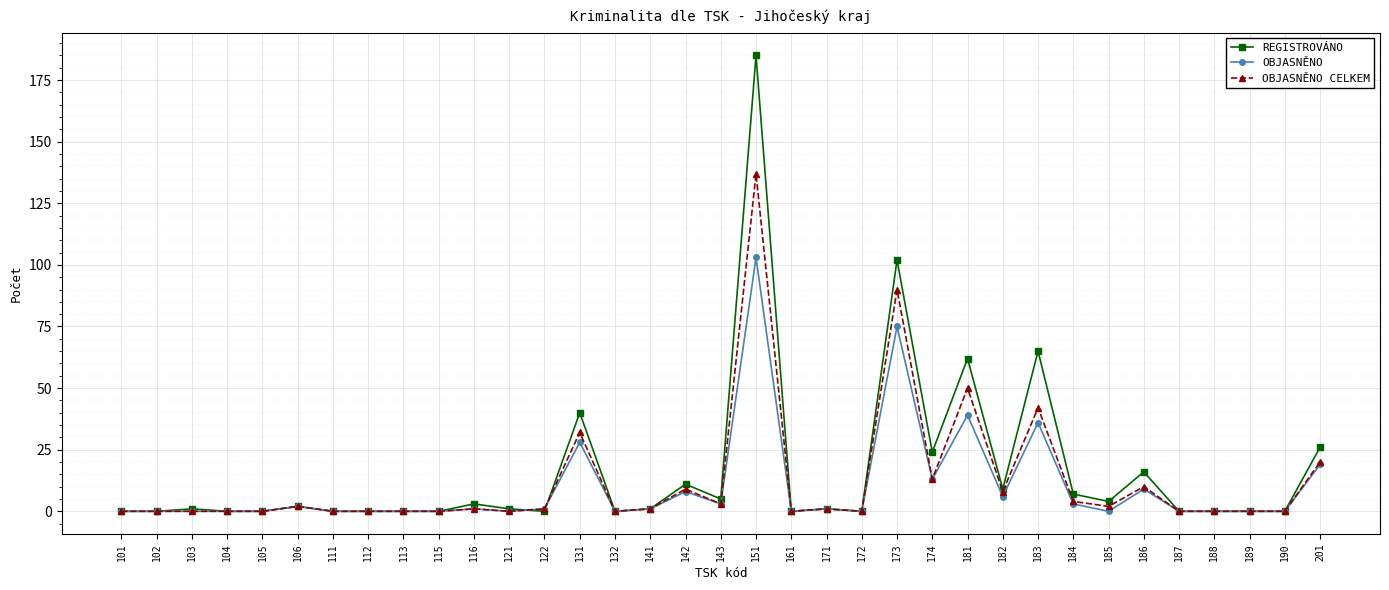

What is the difference between the OBJASNĚNO CELKEM values at 131 and 184?

28